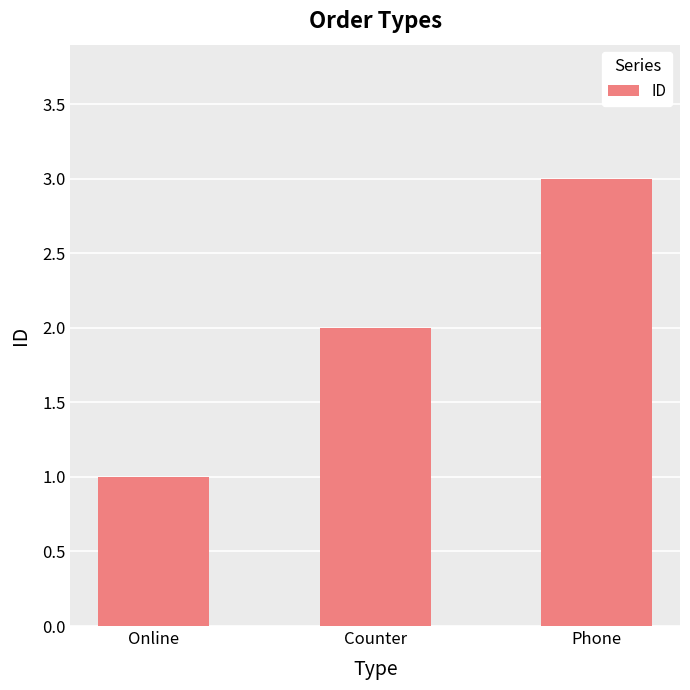

Rank the categories by value from lowest to highest.

Online, Counter, Phone